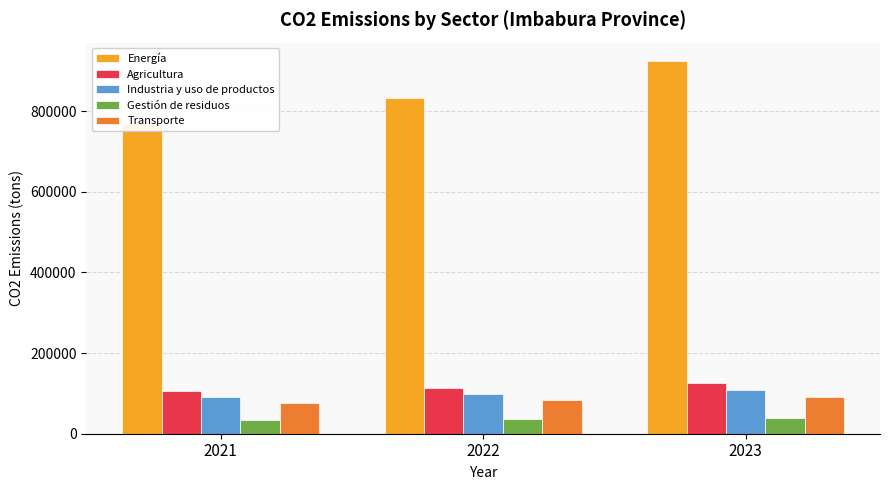

How many Industria y uso de productos values are between 91000 and 109200?

3